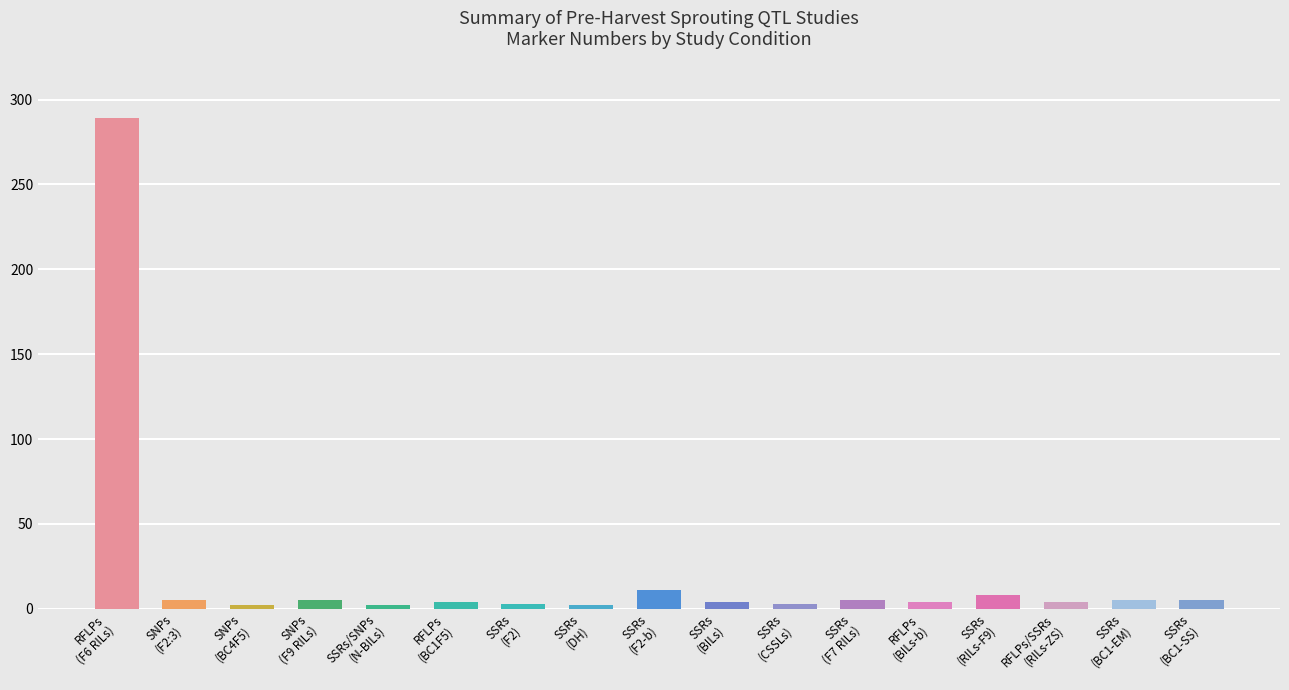

How many categories are shown in the chart?

17